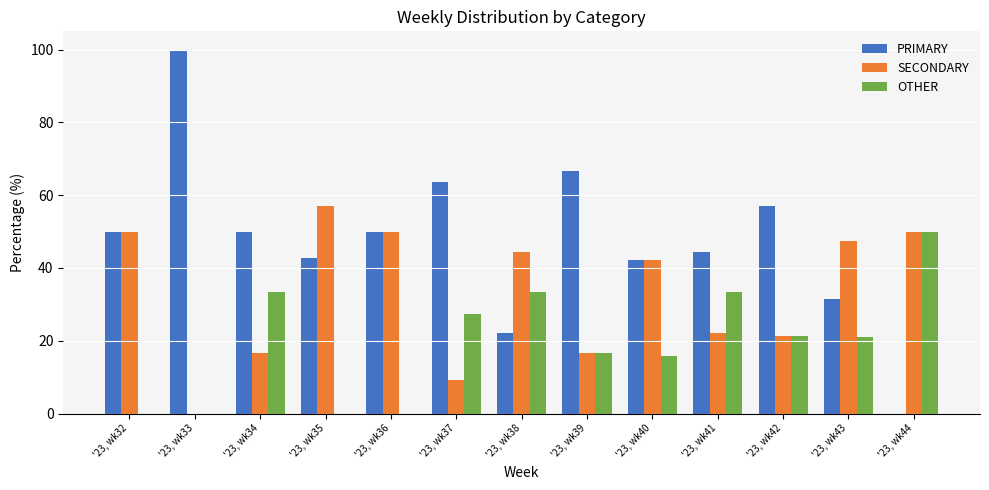

Are the bars horizontal?

No